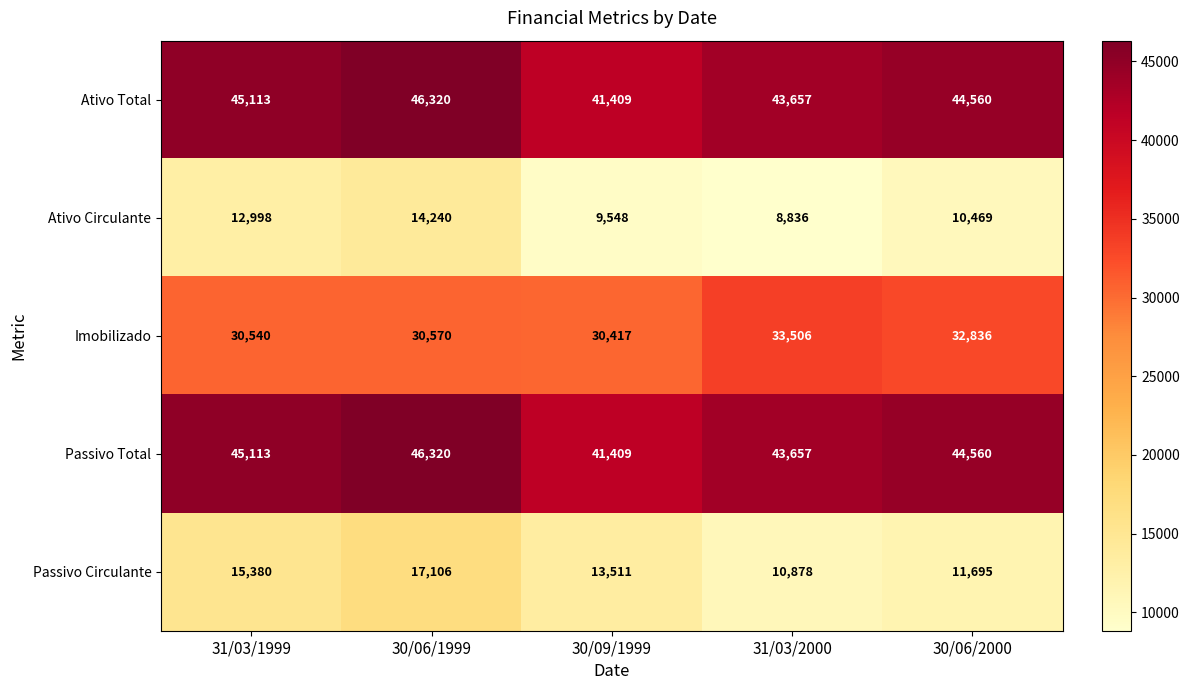

What is the difference between the highest and lowest values at 30/09/1999?

31861